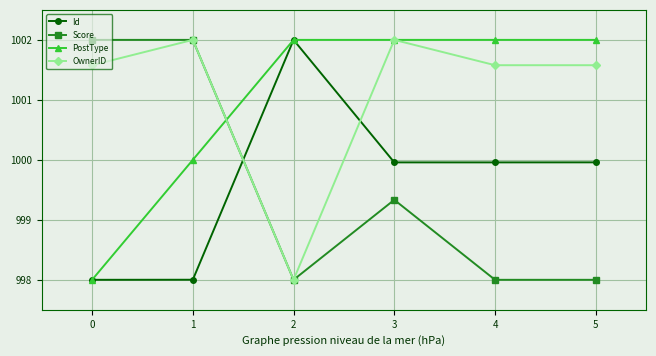

True or false: Score and Id intersect in this chart.

True